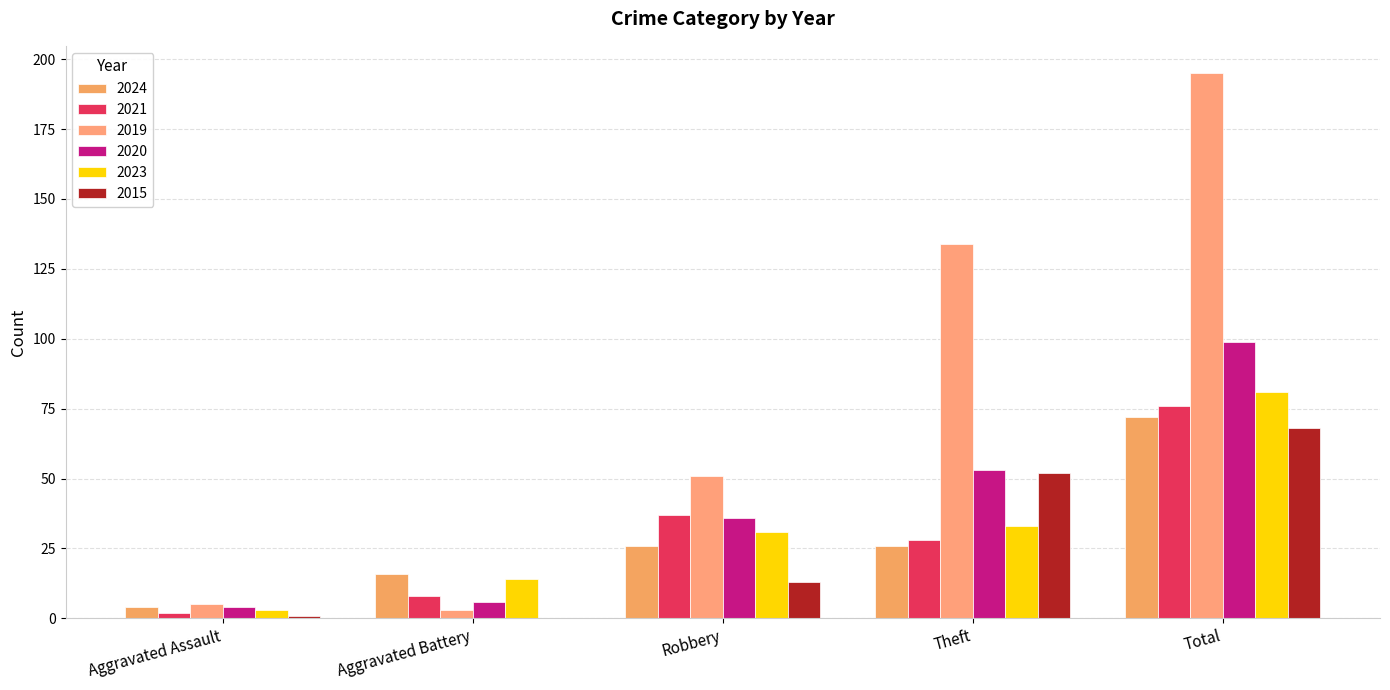

What is the difference between the second highest and minimum values in the 2015 series?

52